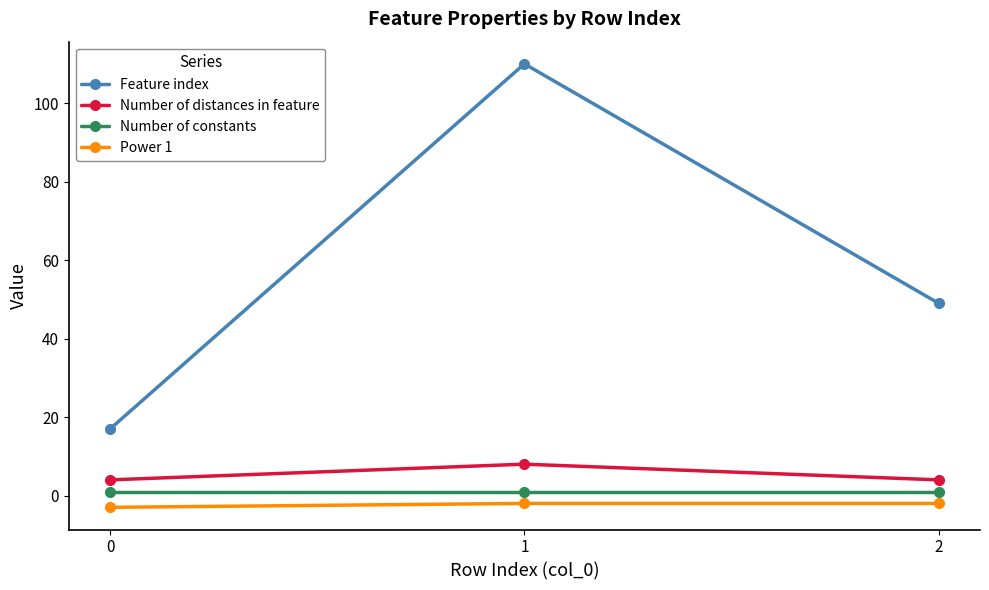

Which series has the widest spread of values?

Feature index